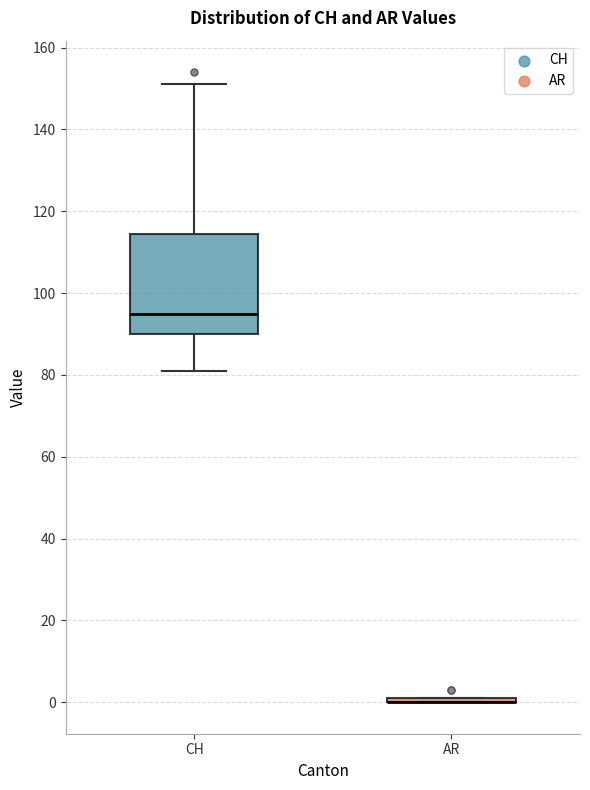

Reading left to right, read every box against the y-axis: the position of its median line, the range the box covers, and the ends of its whiskers. The values are not printed on the chart, so give them approximately, as read against the axis.

CH: median 96, box 90 to 114, whiskers 82 to 152
AR: box collapsed to a line at 0, whiskers 0 to 2